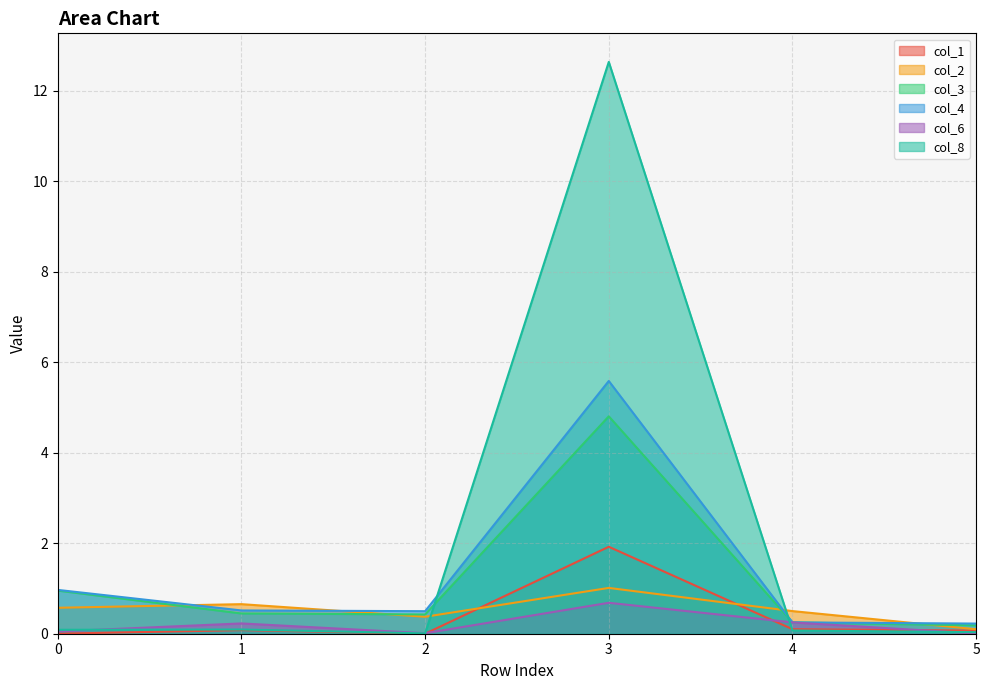

Reading left to right, extract all data points from this chart.

col_1: 0=0.0	1=0.1	2=0.0	3=1.9	4=0.1	5=0.1
col_2: 0=0.6	1=0.7	2=0.4	3=1.0	4=0.5	5=0.1
col_3: 0=1.0	1=0.4	2=0.4	3=4.8	4=0.2	5=0.2
col_4: 0=1.0	1=0.5	2=0.5	3=5.6	4=0.2	5=0.2
col_6: 0=0.1	1=0.2	2=0.0	3=0.7	4=0.2	5=0.0
col_8: 0=0.1	1=0.1	2=0.0	3=12.6	4=0.1	5=0.0